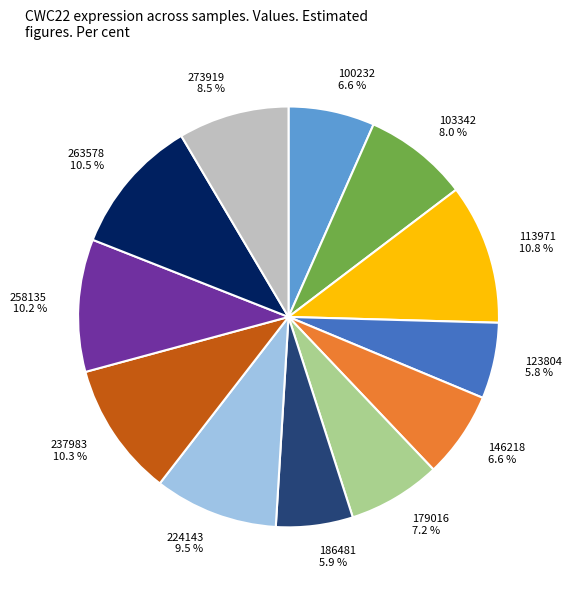

To the nearest percent, what percentage of the pie is 179016?

7%